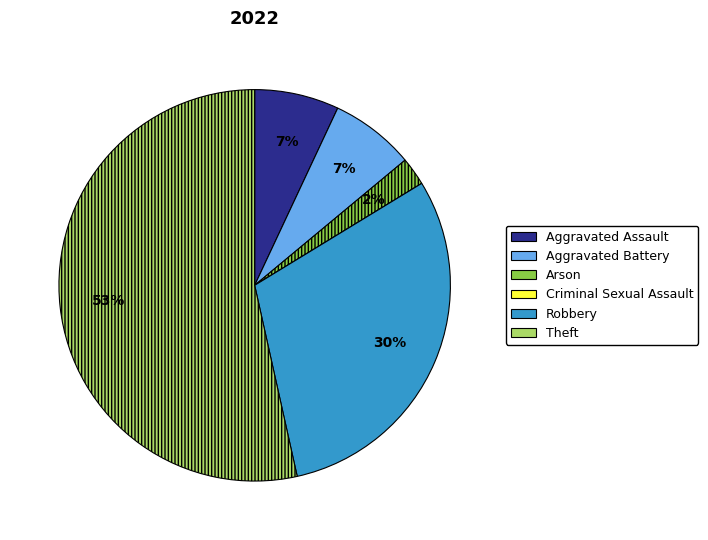

What is the ratio of the value at Robbery to the value at Aggravated Assault?

4.3